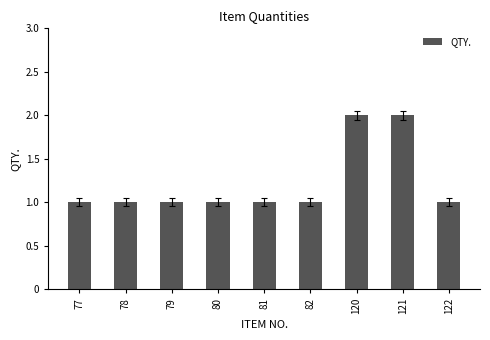

Is it true that the value at 121 is 2?

True